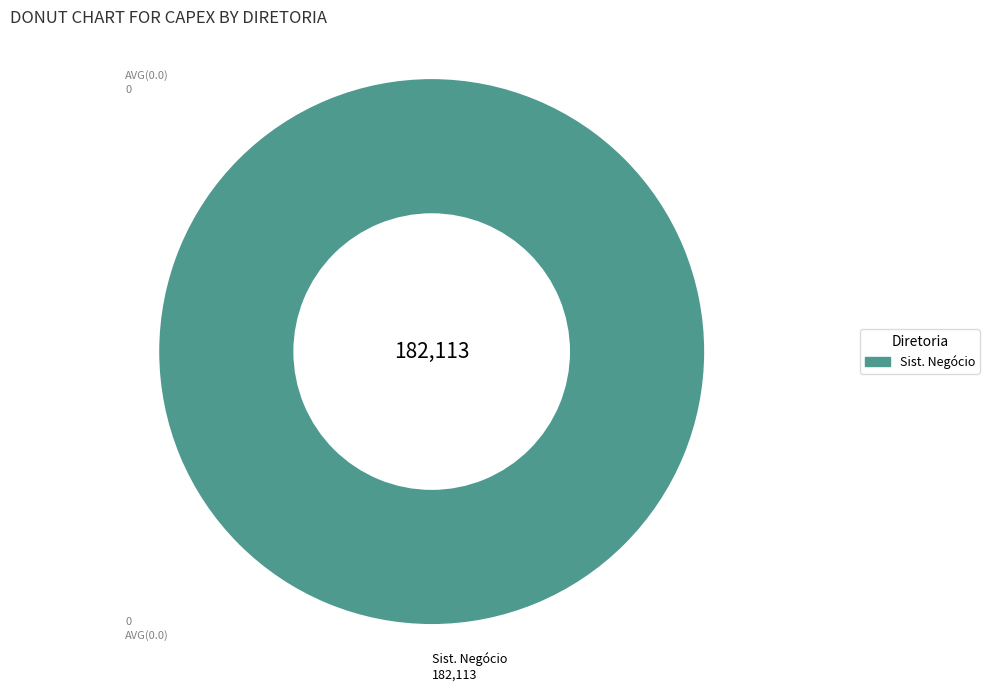

Rank the categories by value from lowest to highest.

Sist. Negócio